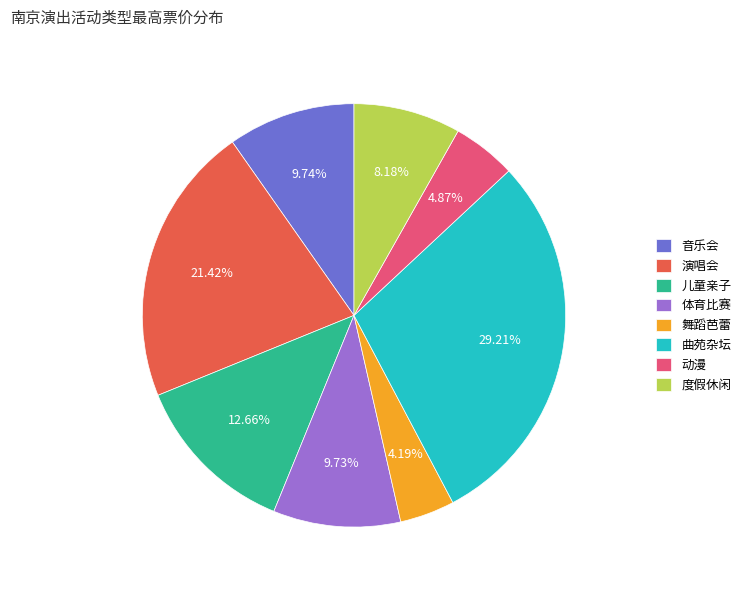

Which slice is the largest?

曲苑杂坛